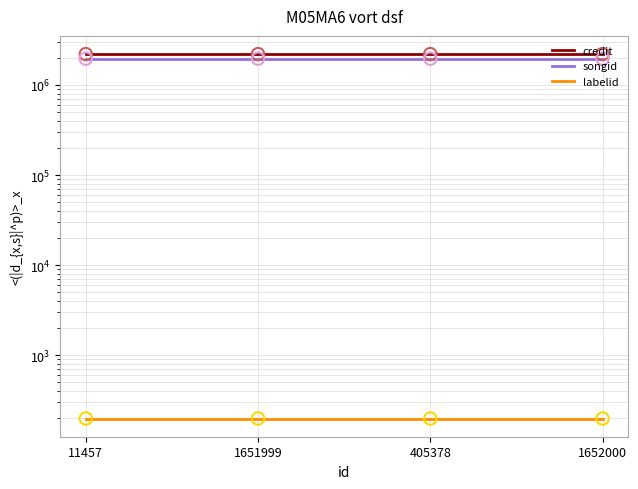

At how many categories does at least one series exceed 305107?

4